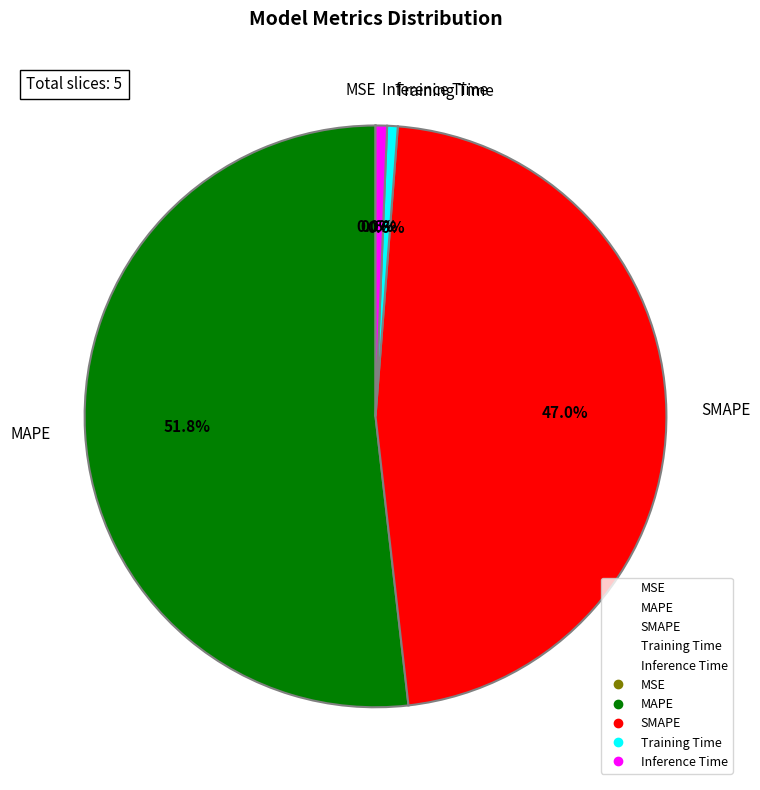

What is the total percentage of Training Time and MAPE?

52.4%